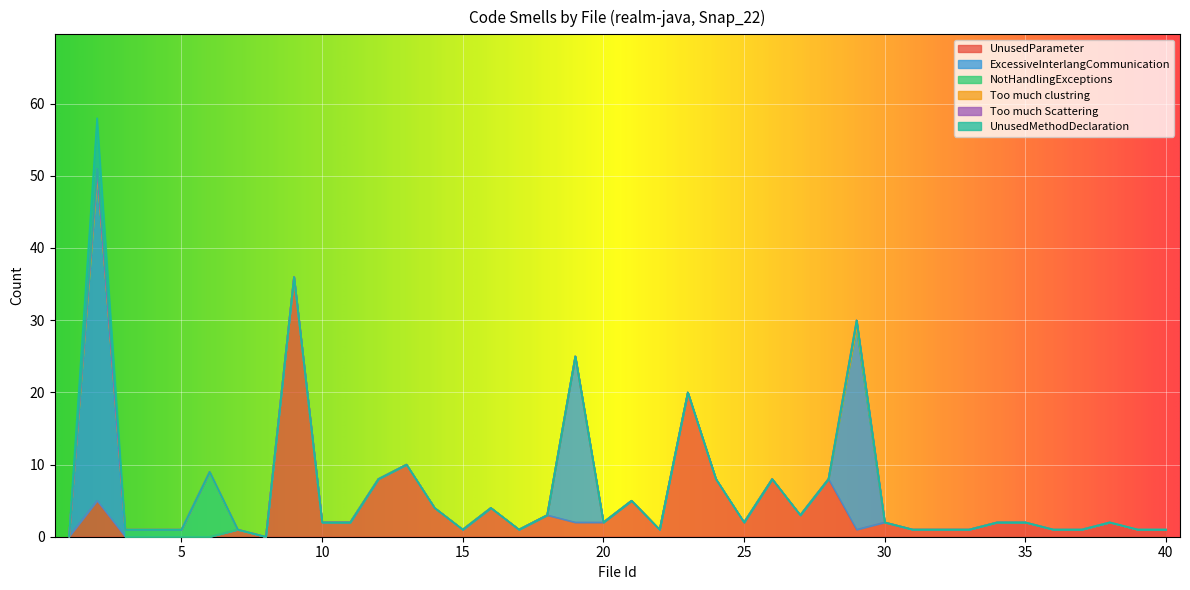

Rank the categories by UnusedParameter value from lowest to highest.

1, 3, 4, 5, 6, 8, 7, 15, 17, 22, 29, 31, 32, 33, 36, 37, 39, 40, 10, 11, 19, 20, 25, 30, 34, 35, 38, 18, 27, 14, 16, 2, 21, 12, 24, 26, 28, 13, 23, 9